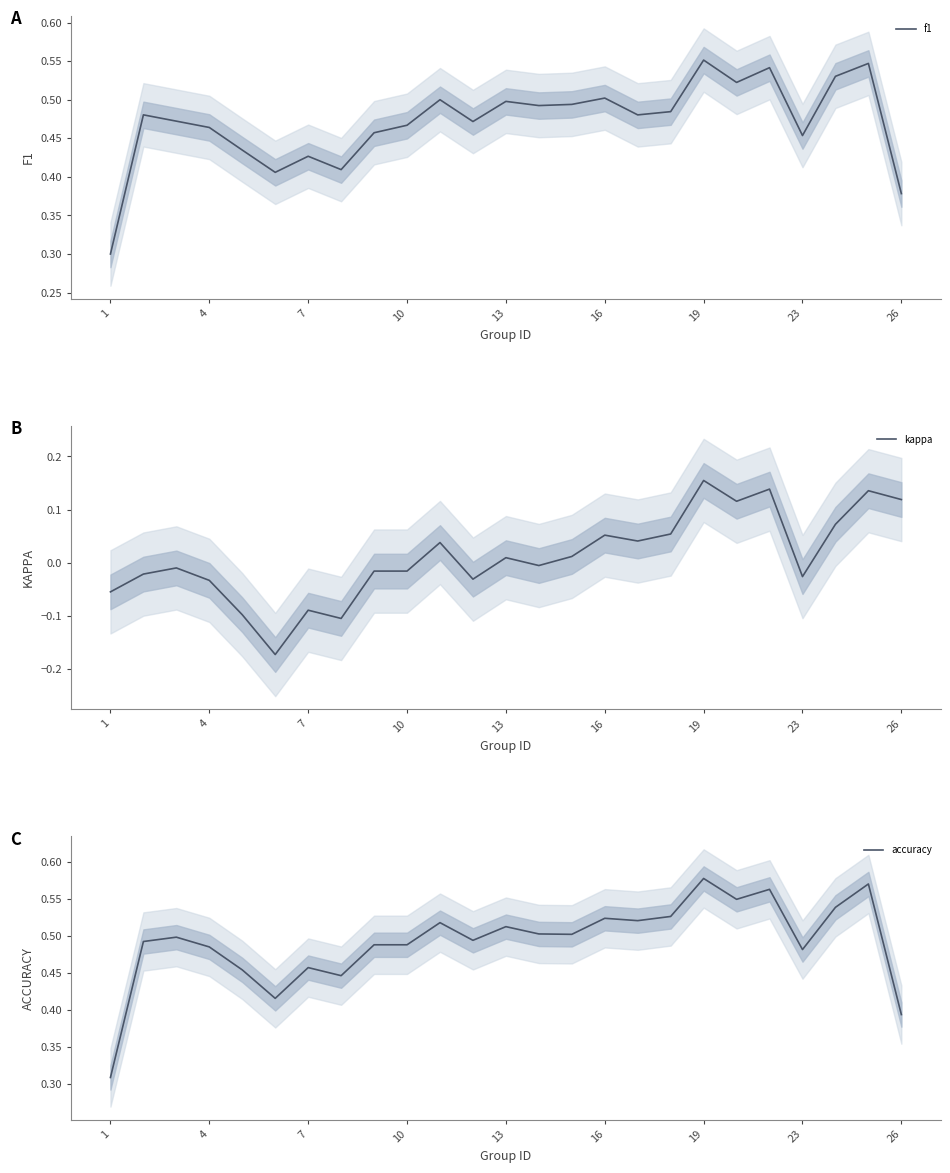

At how many categories does at least one series exceed 0?

25